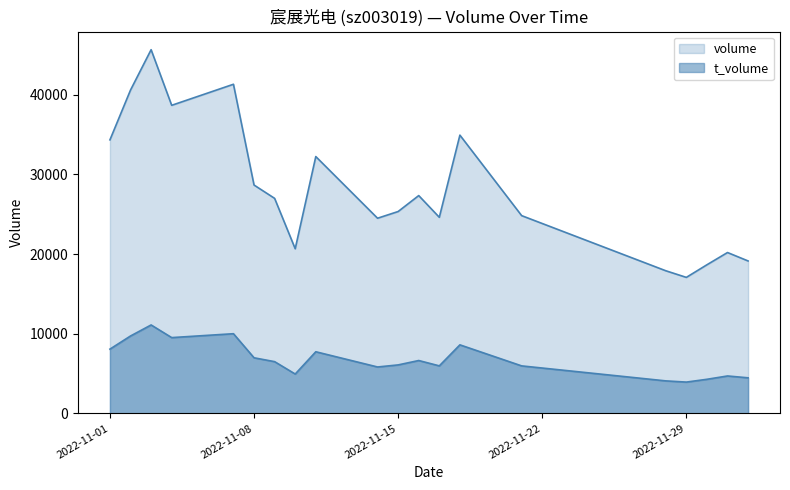

True or false: volume and t_volume intersect in this chart.

False